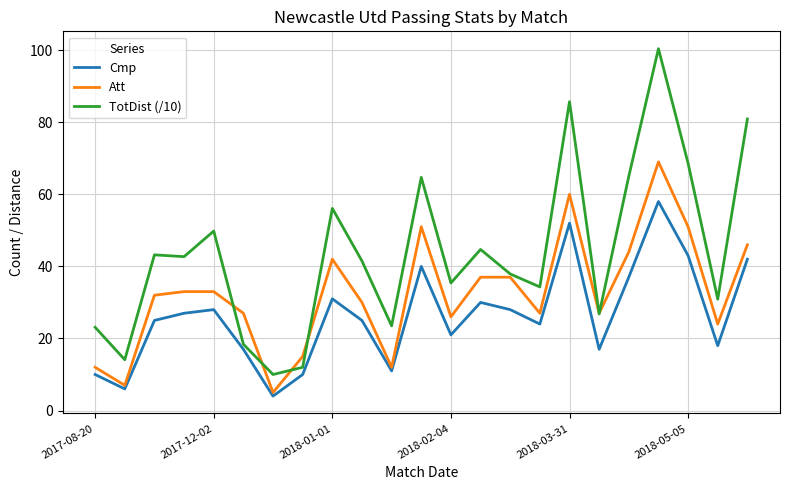

What is the maximum value for Att?

69.0